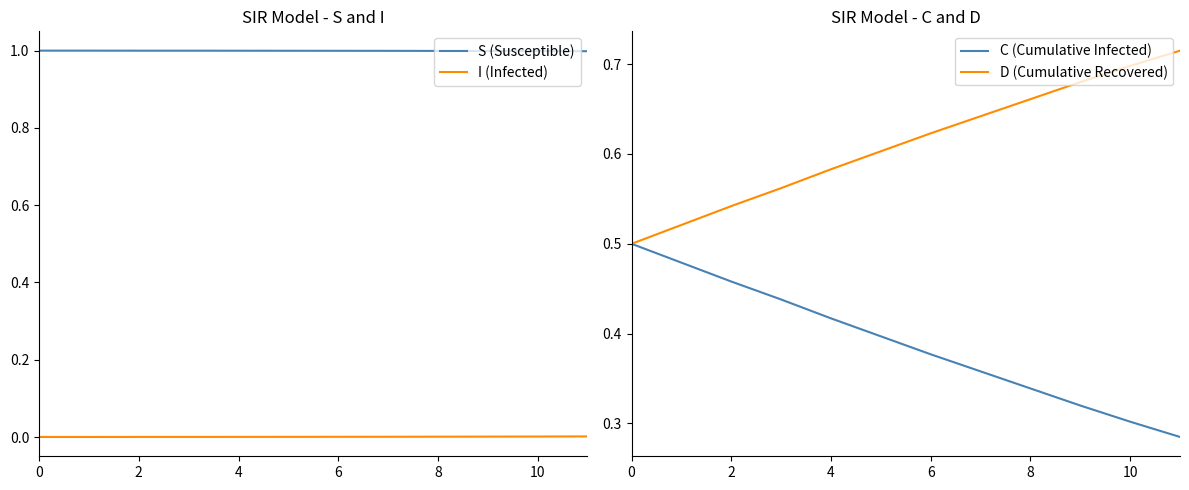

Is it true that I (Infected) equals 0.0 at 11?

True